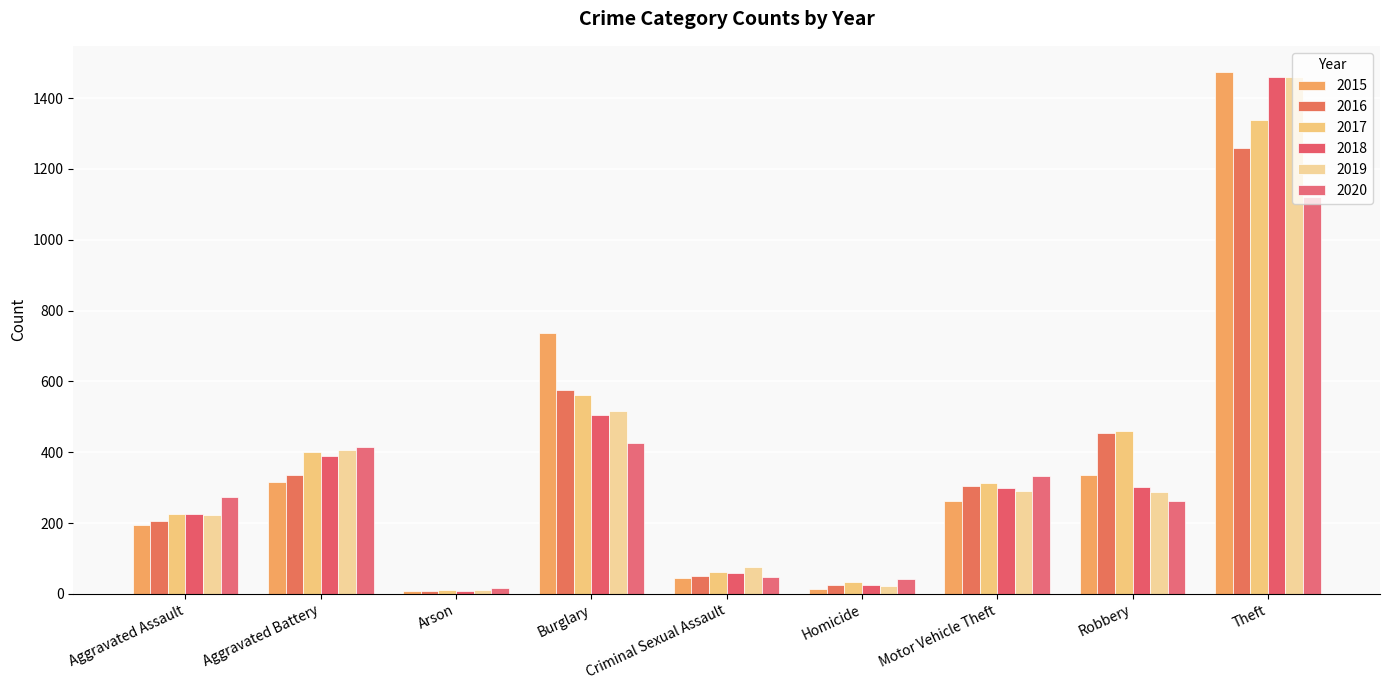

Reading left to right, transcribe all the data shown in this chart.

2015: Aggravated Assault=194	Aggravated Battery=316	Arson=9	Burglary=738	Criminal Sexual Assault=46	Homicide=15	Motor Vehicle Theft=263	Robbery=337	Theft=1474
2016: Aggravated Assault=206	Aggravated Battery=336	Arson=7	Burglary=576	Criminal Sexual Assault=50	Homicide=26	Motor Vehicle Theft=304	Robbery=454	Theft=1259
2017: Aggravated Assault=225	Aggravated Battery=400	Arson=10	Burglary=562	Criminal Sexual Assault=62	Homicide=33	Motor Vehicle Theft=312	Robbery=460	Theft=1339
2018: Aggravated Assault=225	Aggravated Battery=389	Arson=7	Burglary=506	Criminal Sexual Assault=60	Homicide=25	Motor Vehicle Theft=298	Robbery=301	Theft=1461
2019: Aggravated Assault=223	Aggravated Battery=407	Arson=12	Burglary=517	Criminal Sexual Assault=77	Homicide=22	Motor Vehicle Theft=290	Robbery=287	Theft=1459
2020: Aggravated Assault=273	Aggravated Battery=416	Arson=17	Burglary=425	Criminal Sexual Assault=48	Homicide=41	Motor Vehicle Theft=333	Robbery=263	Theft=1120